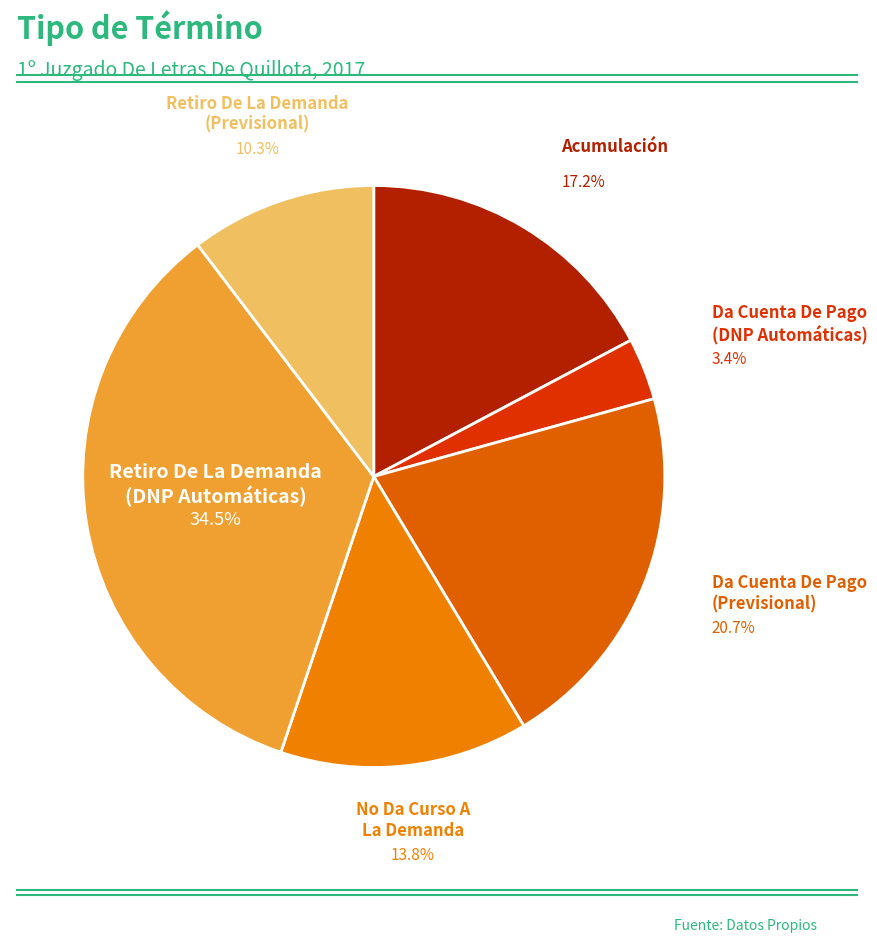

How many slices are in this pie chart?

6